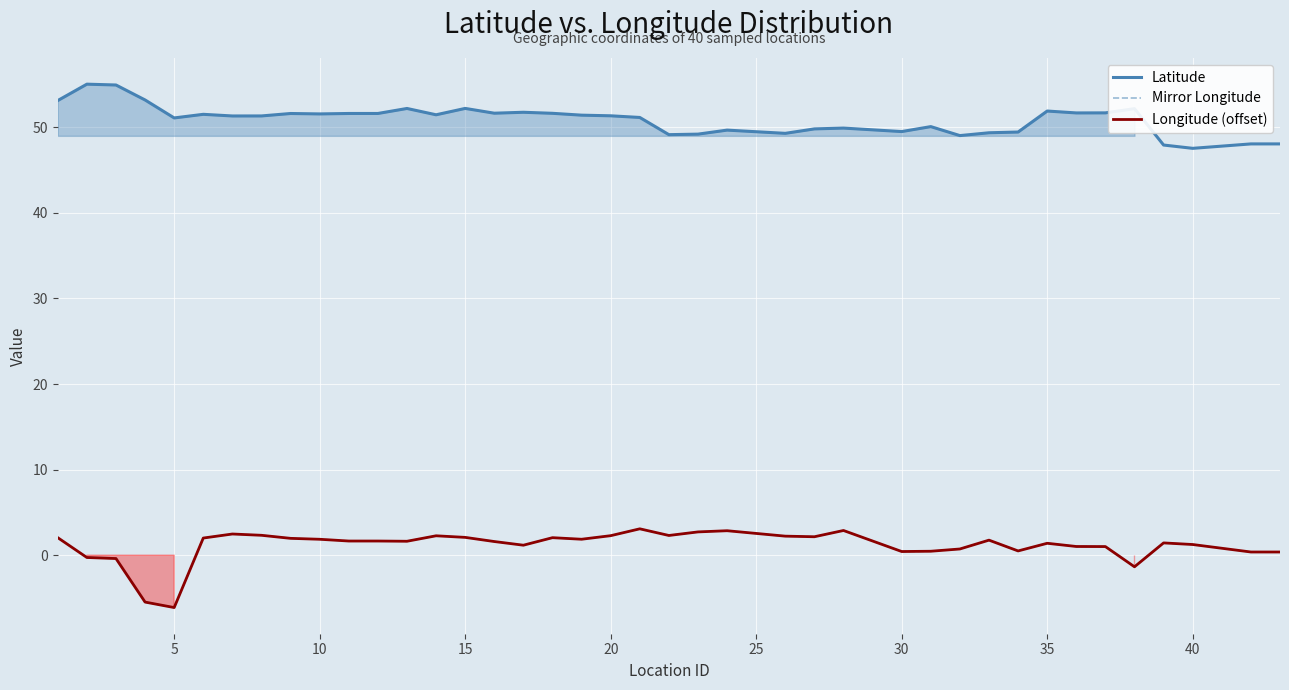

At how many categories does at least one series exceed 40?

40